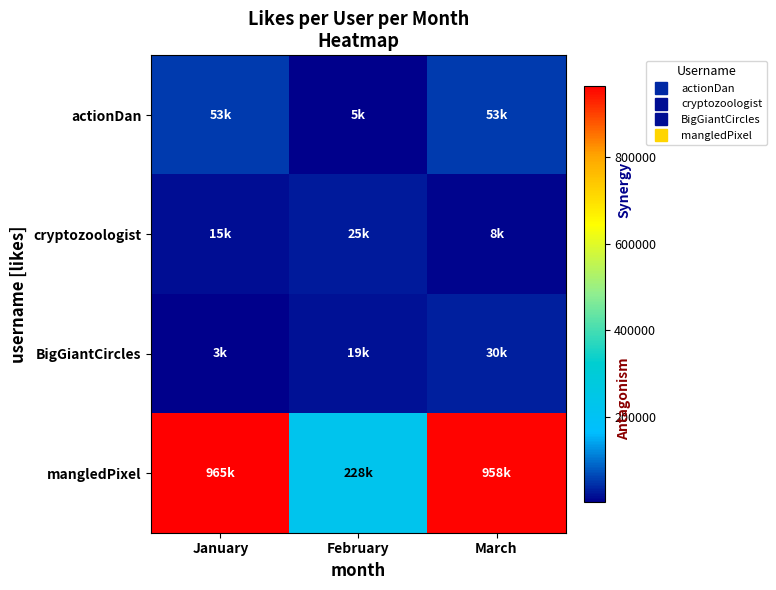

At how many categories does at least one series exceed 443944?

2